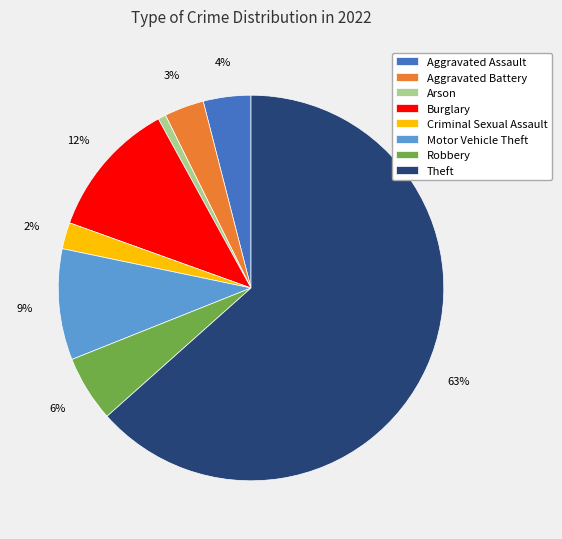

Which slice is the smallest?

Arson